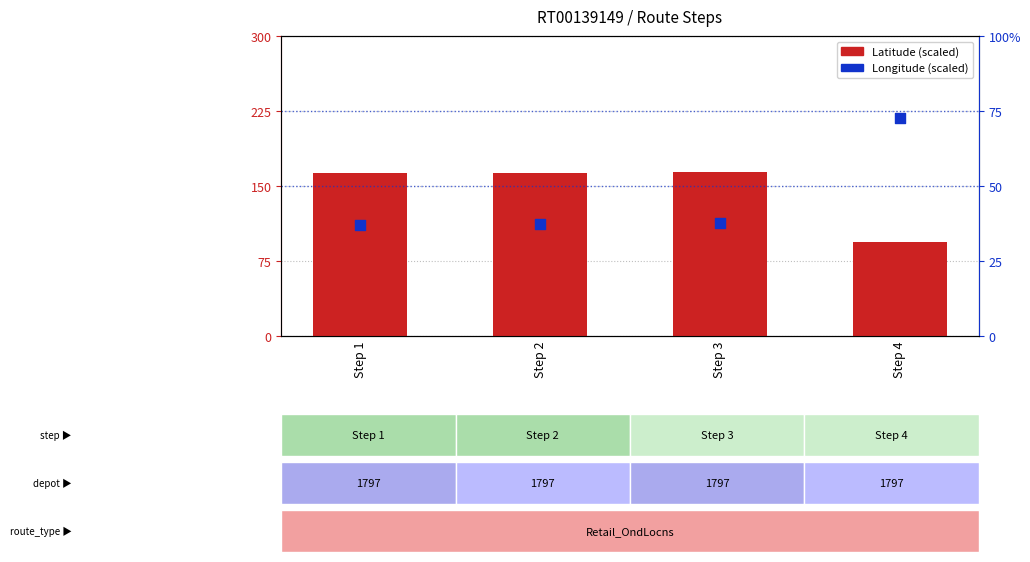

Which series has the largest total across all categories?

Latitude (scaled)